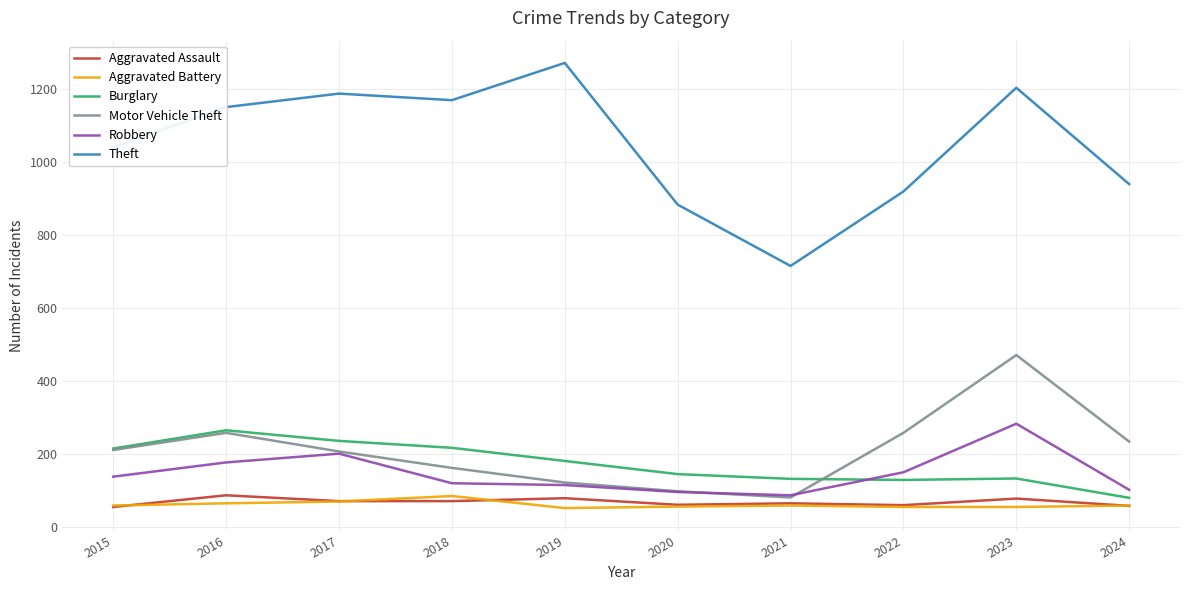

Does the chart have visible grid lines?

Yes